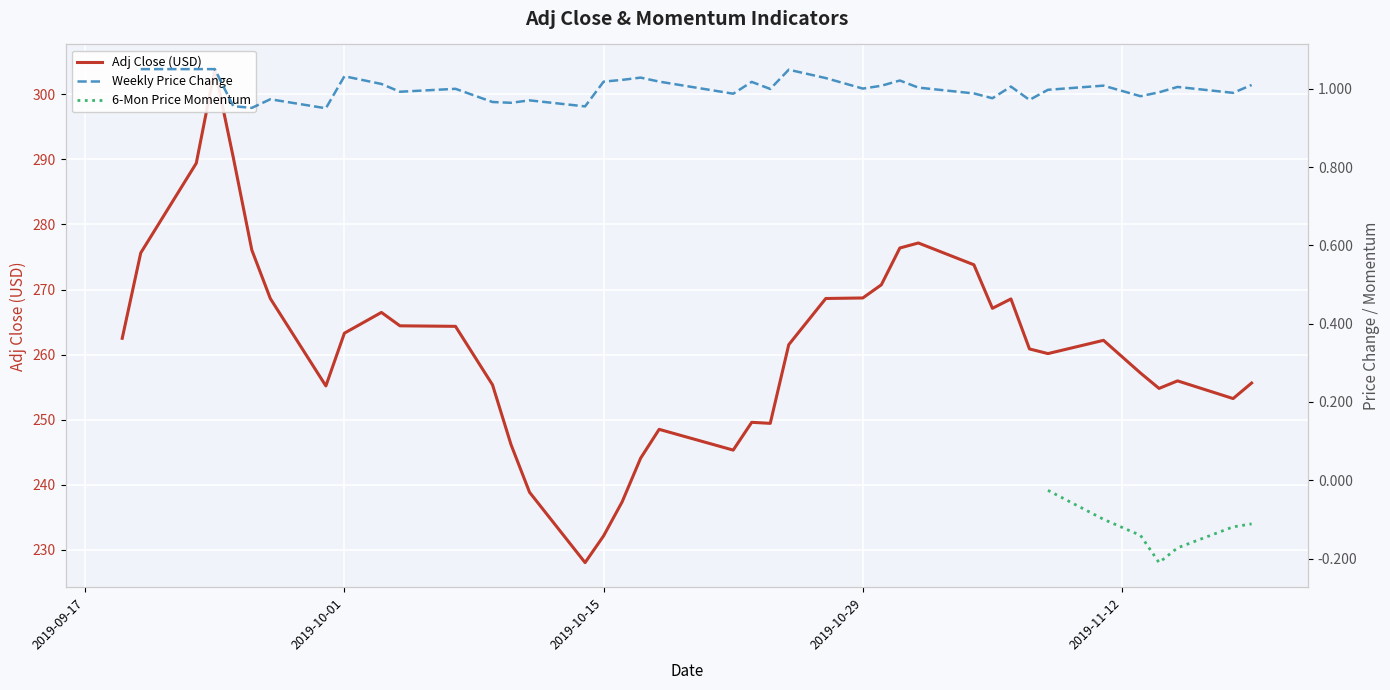

What is the minimum value for Adj Close (USD)?

228.0